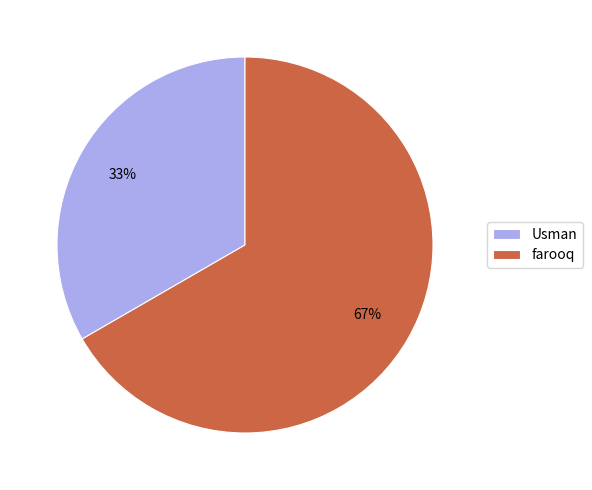

What is the majority slice?

farooq